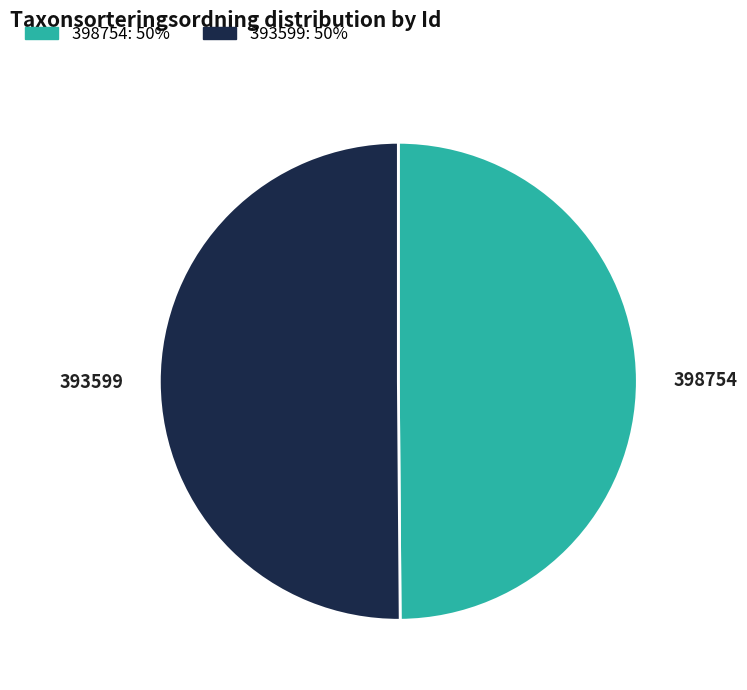

Approximately how many times larger is the value at 398754 compared to 393599?

1.0